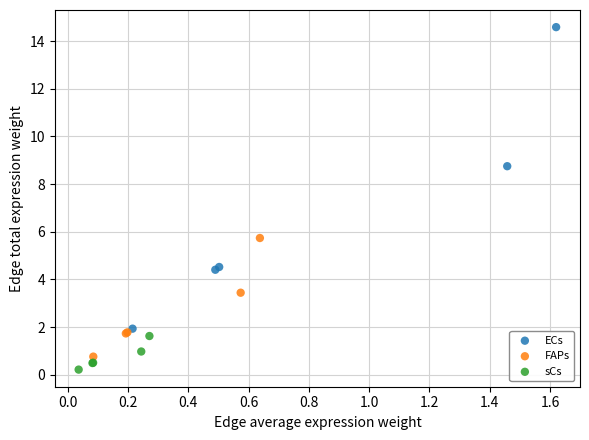

What are all the series names shown in the legend?

ECs, FAPs, sCs